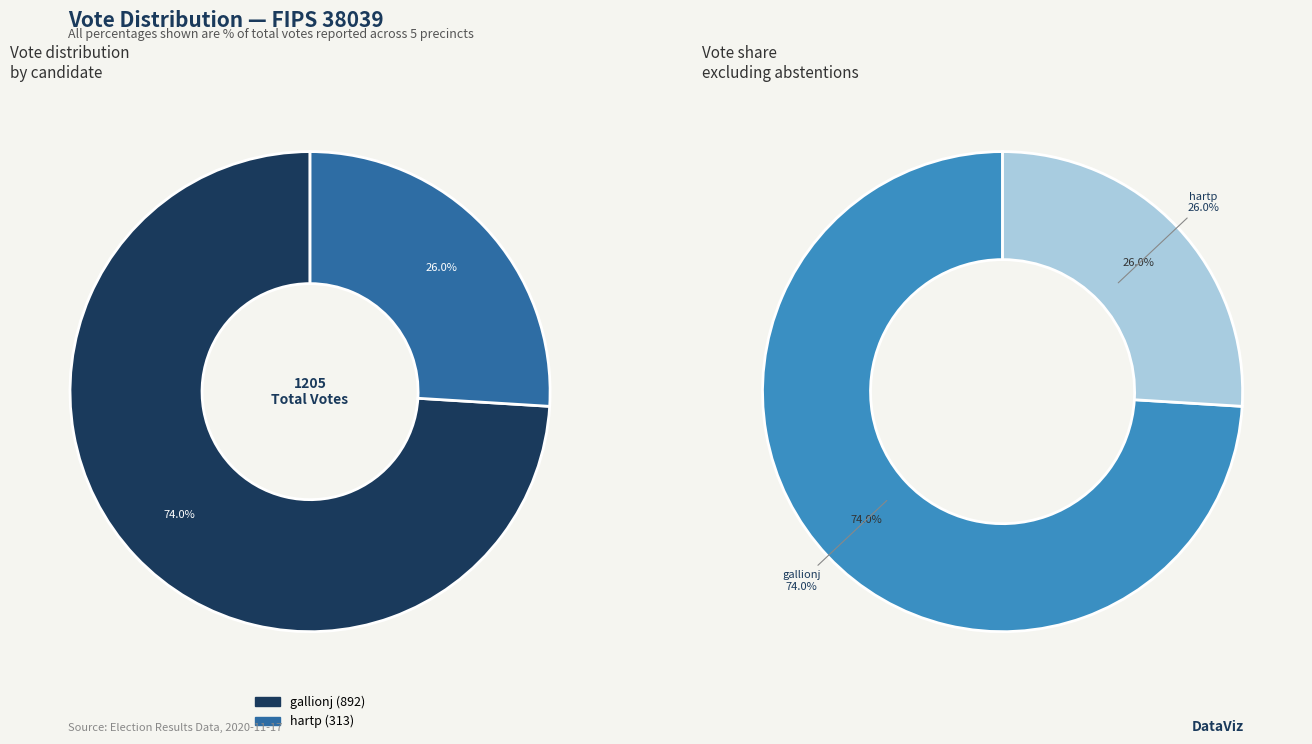

Is it true that gallionj is 74% of the pie?

True